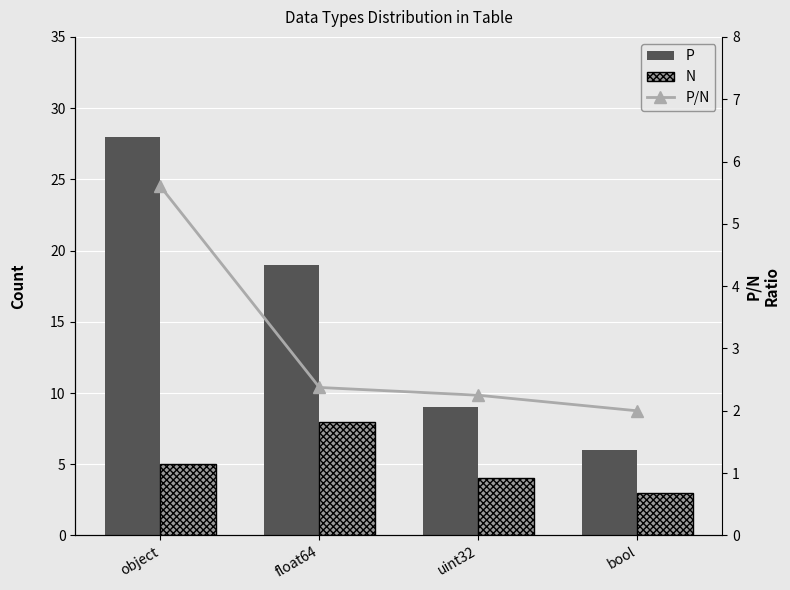

What is the difference between the N values at float64 and uint32?

4.0